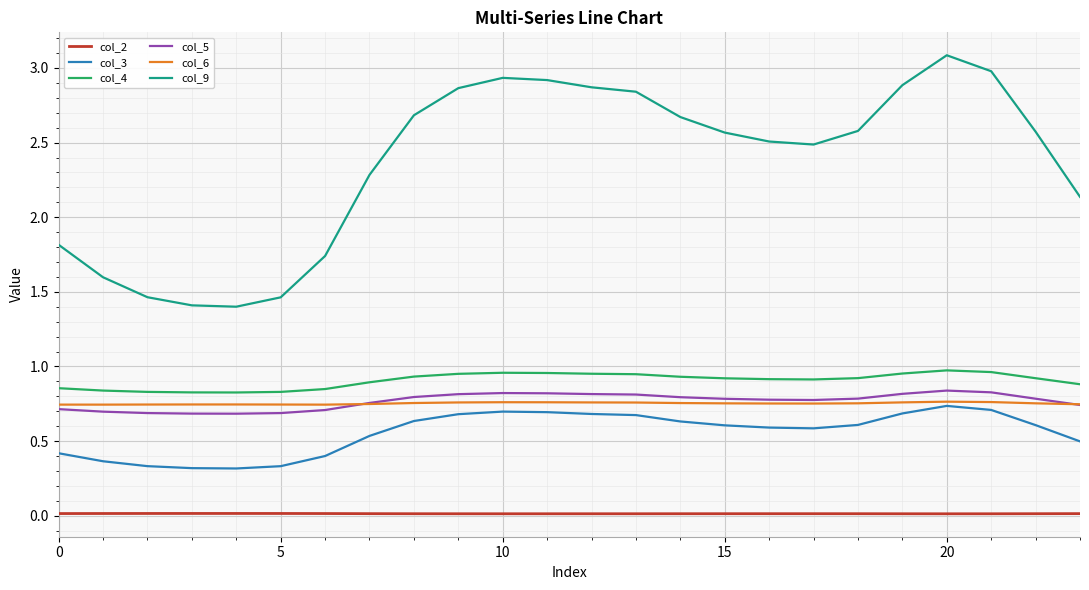

Which series has the largest total across all categories?

col_9